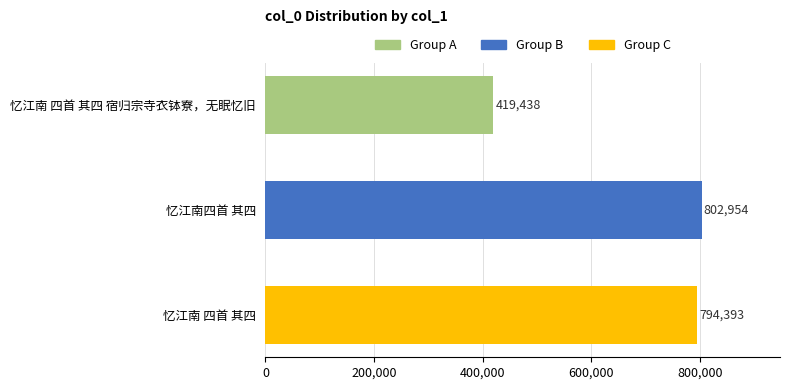

What is the difference between the maximum and minimum values?

383516